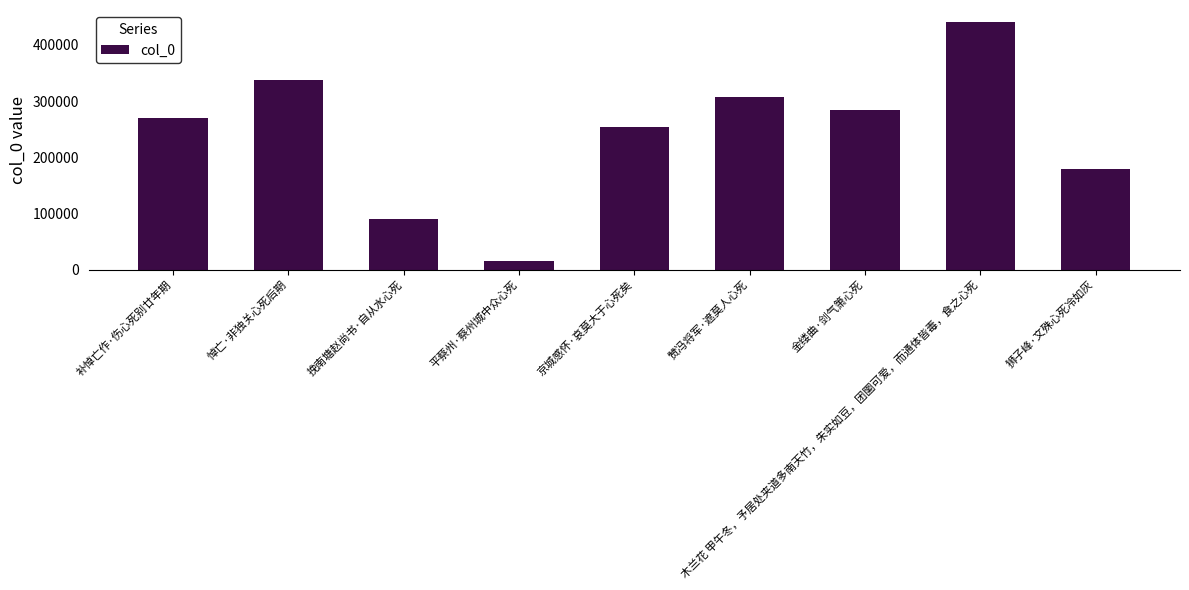

Reading right to left, list all the values displayed in this chart.

178577	440128	283596	307666	254204	14835	89600	338158	269441